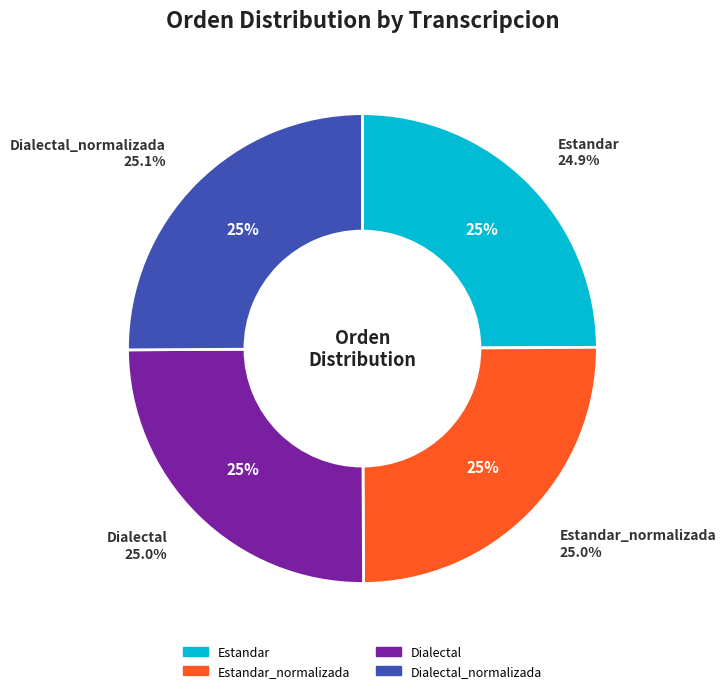

Combined, do Estandar_normalizada and Estandar account for over 50%?

No